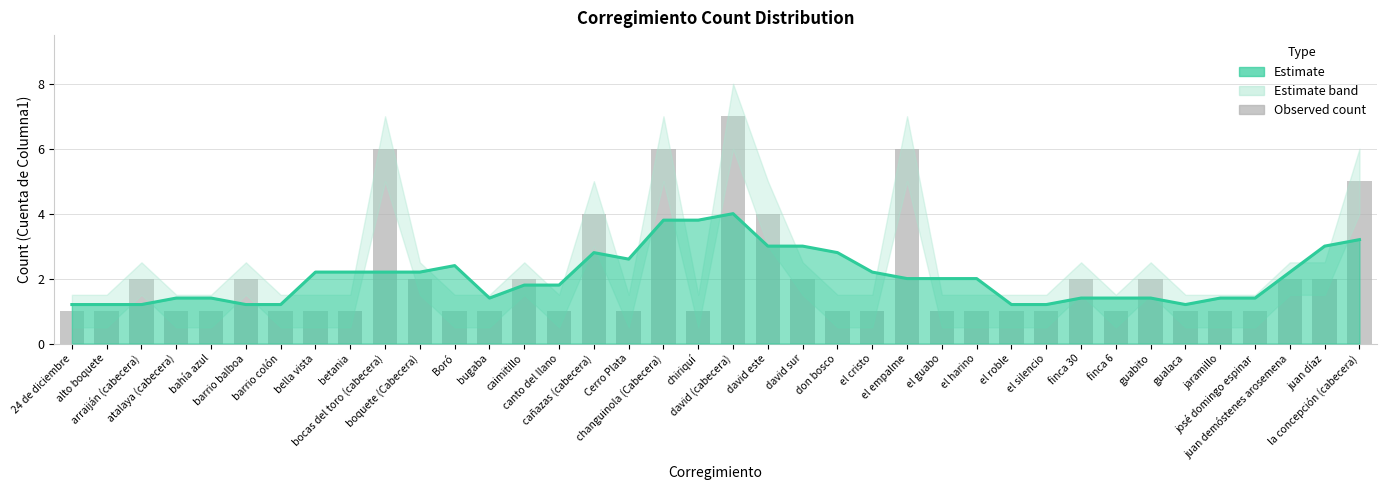

Reading left to right, transcribe all the data shown in this chart.

1	1	2	1	1	2	1	1	1	6	2	1	1	2	1	4	1	6	1	7	4	2	1	1	6	1	1	1	1	2	1	2	1	1	1	2	2	5